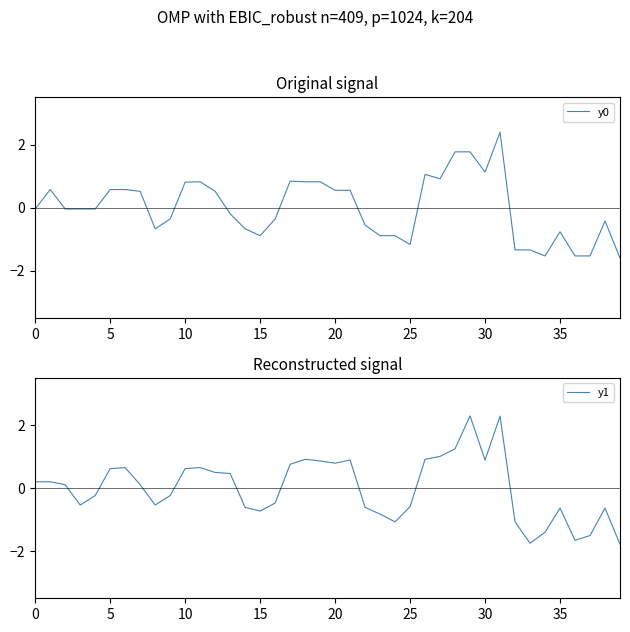

Which label corresponds to the smallest value in the chart?

39